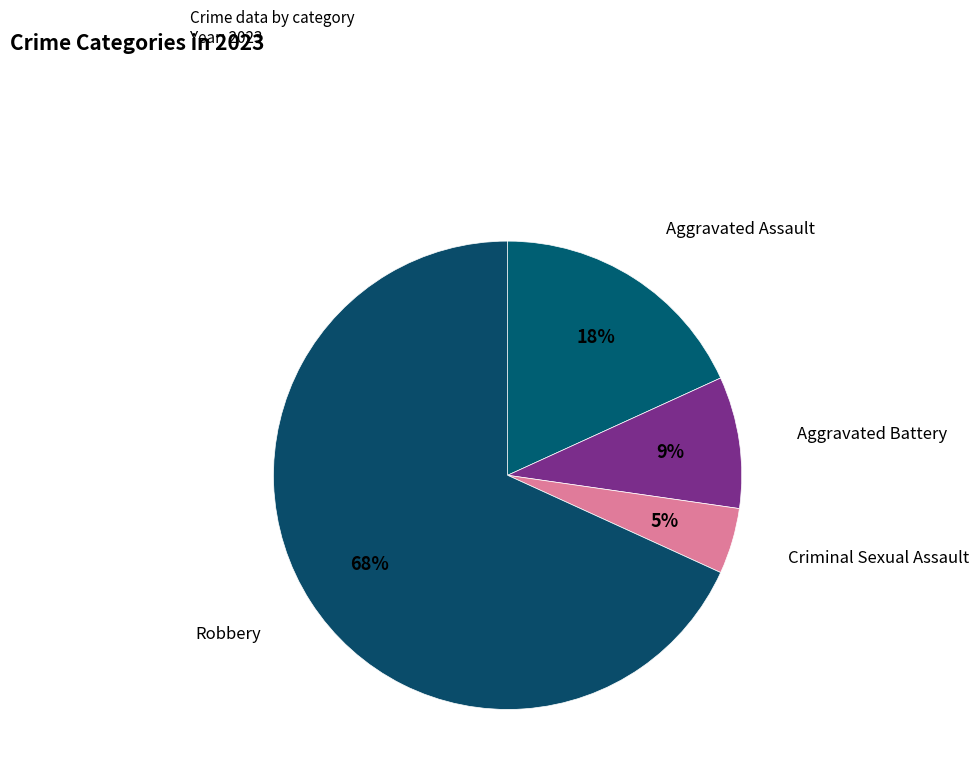

To the nearest percent, what is the difference between the Robbery and Aggravated Battery slice percentages?

59%